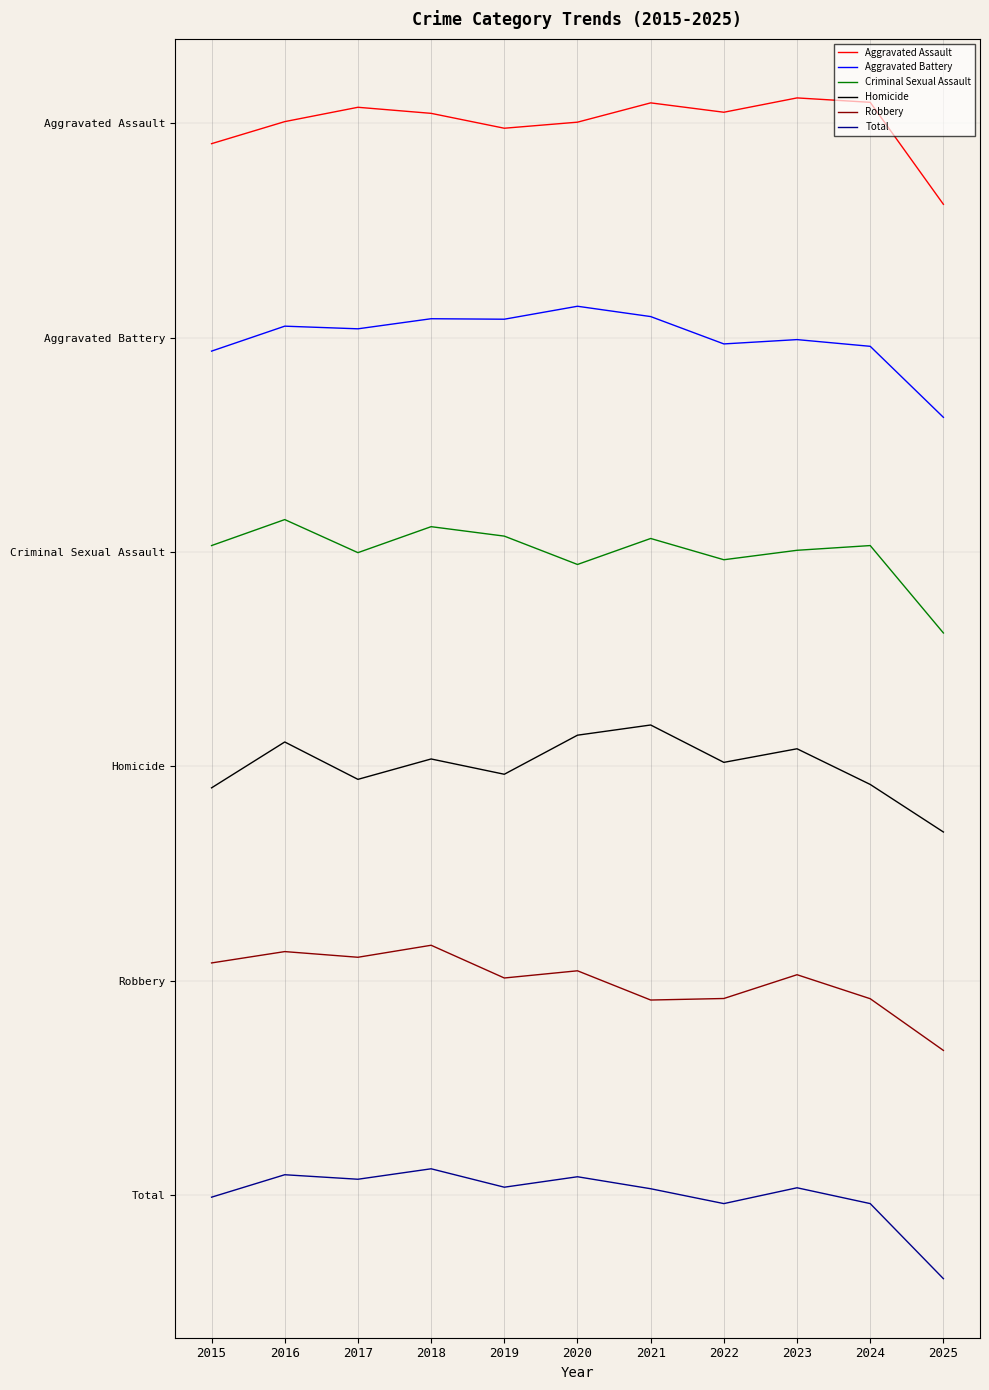

True or false: Robbery and Criminal Sexual Assault cross at least once.

False